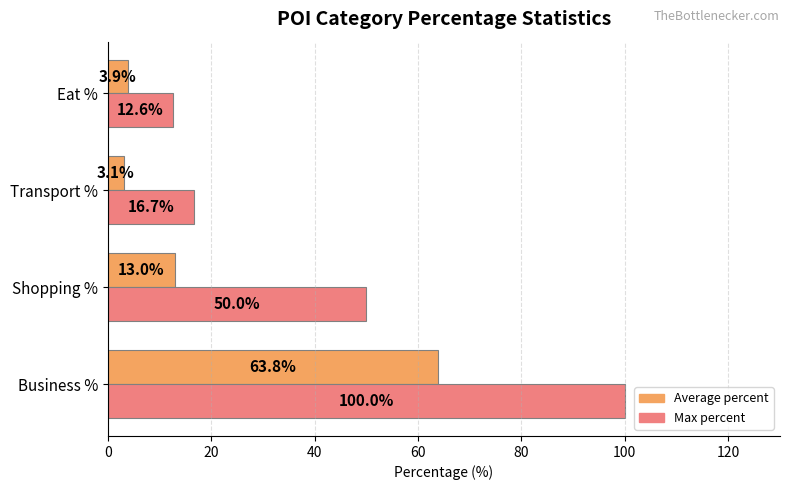

The value of Max percent at Business % is 100.0. True or false?

True